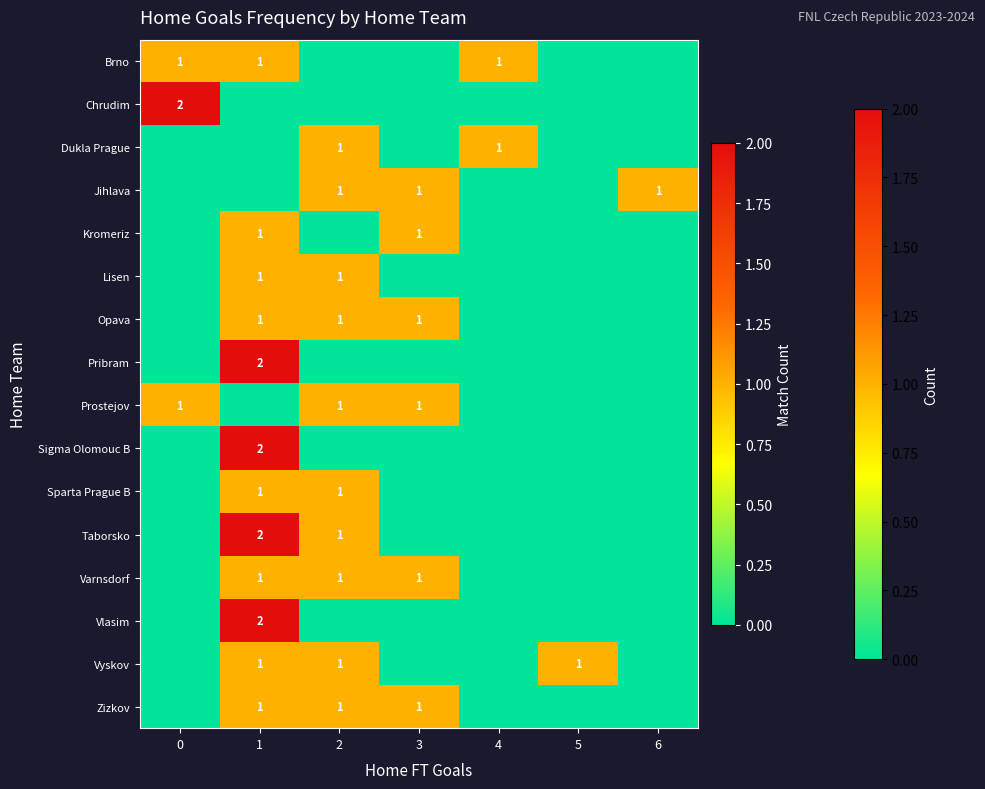

Is it true that row_3 equals 1 at 2?

True